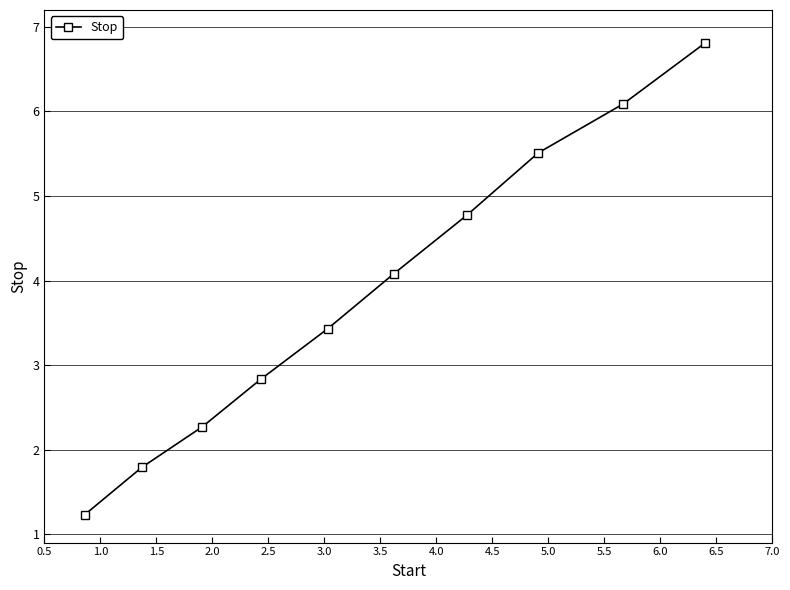

What is the value of the 5th point from the left?

3.4